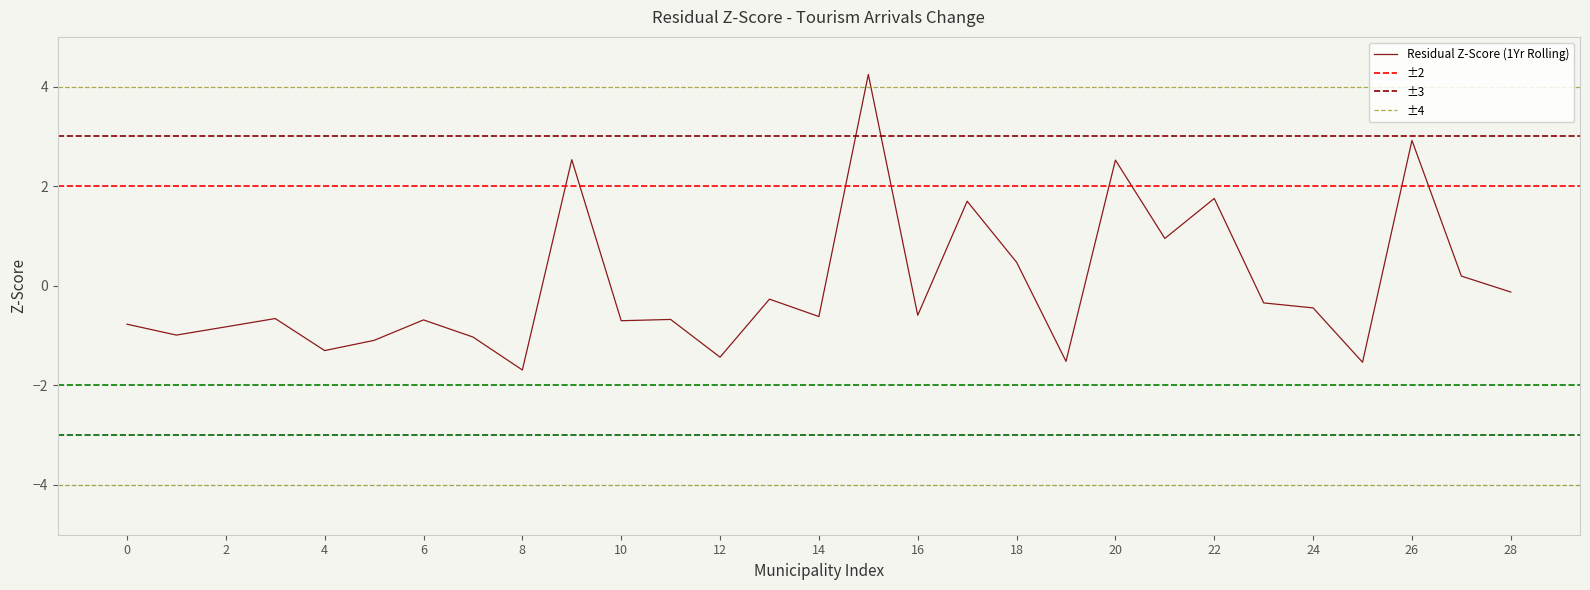

Is it true that Residual Z-Score (1Yr Rolling) equals 0.5 at 18?

True